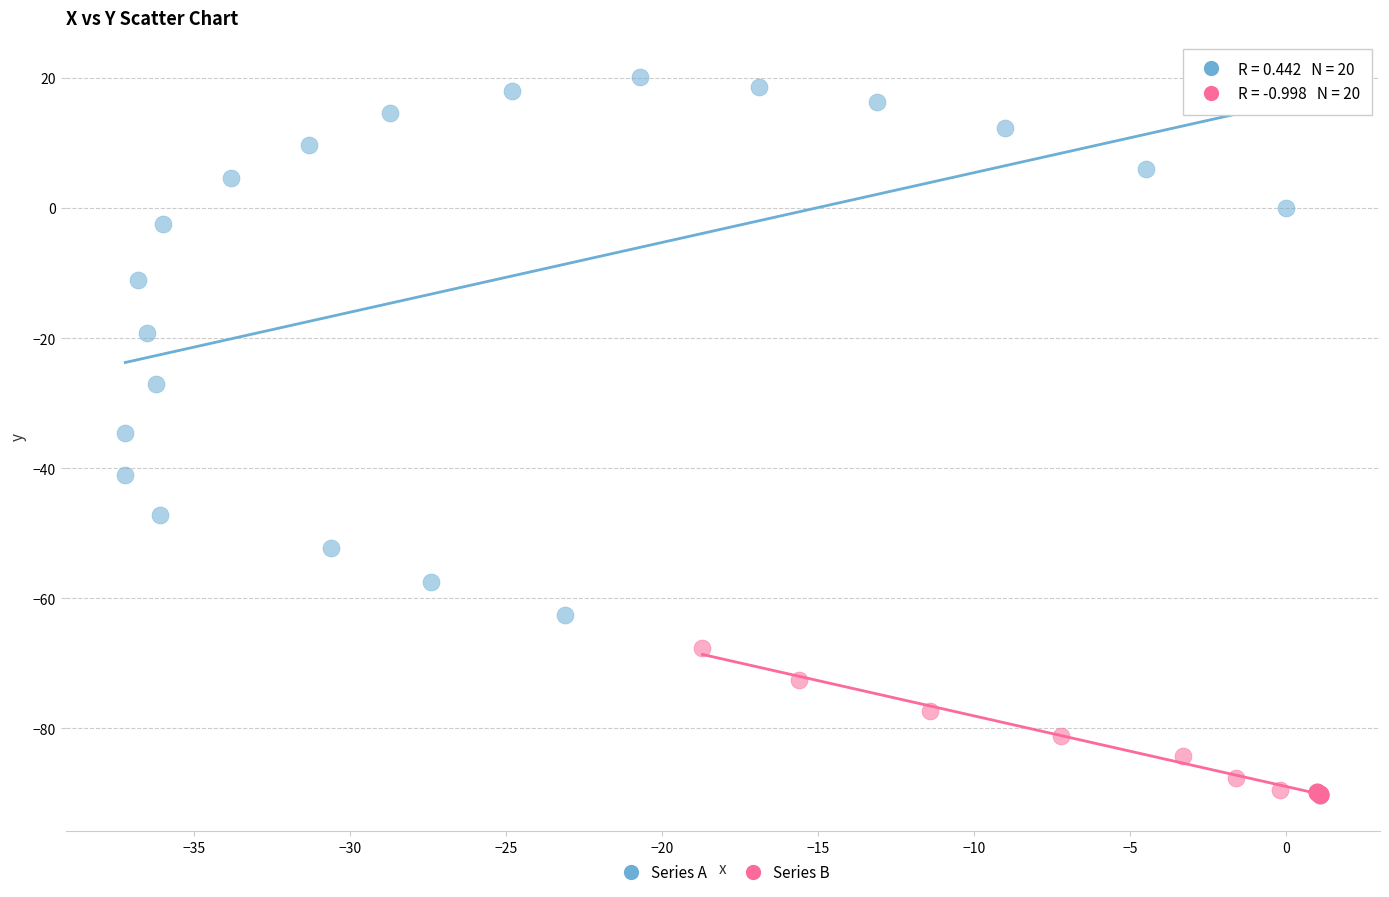

Which series reaches the maximum Y coordinate?

Series A